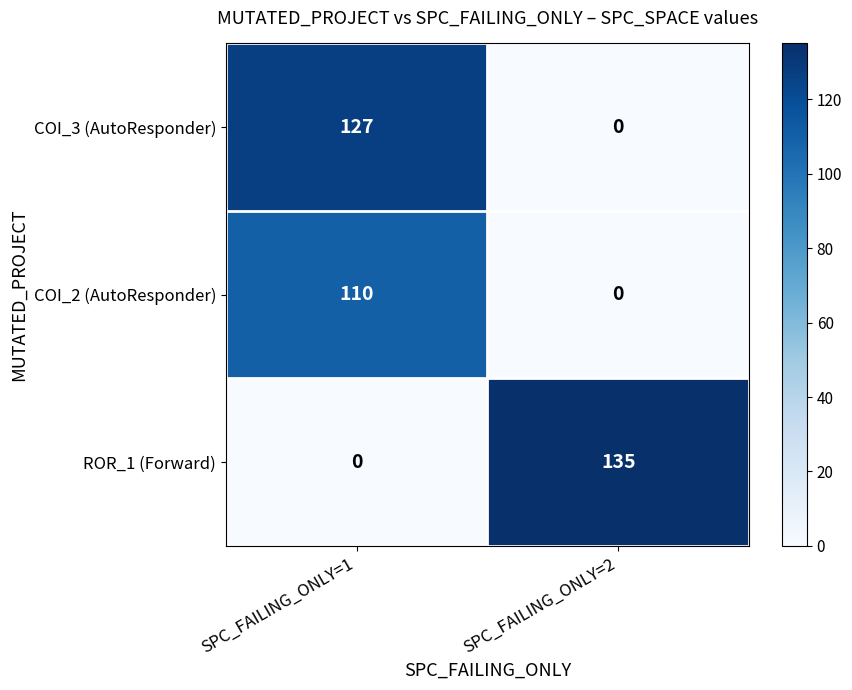

Reading left to right, extract all data points from this chart.

COI_3 (AutoResponder): 127	0
COI_2 (AutoResponder): 110	0
ROR_1 (Forward): 0	135